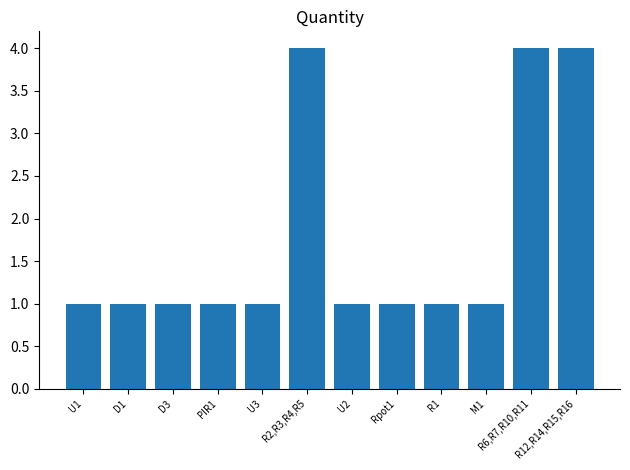

What is the label of the 5th bar from the right?

Rpot1